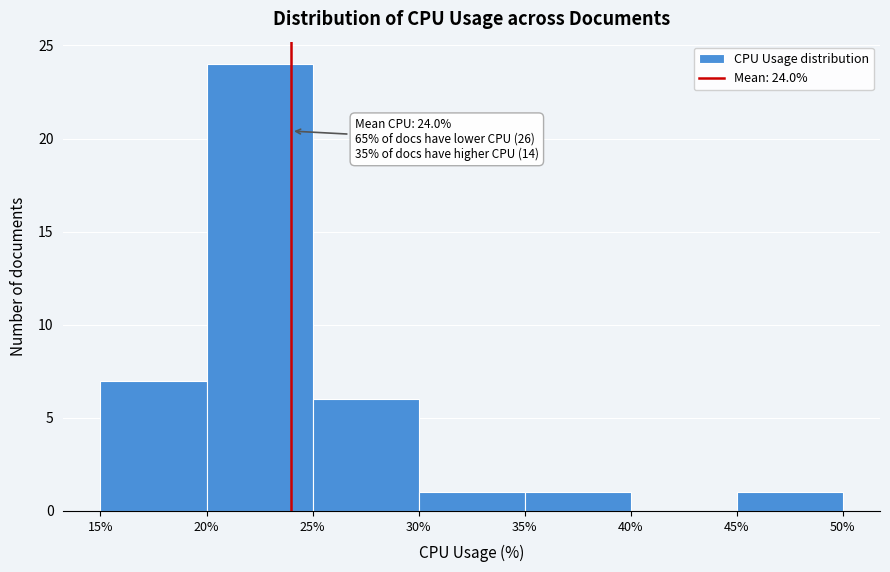

Which range on the x-axis has the tallest bar?

20% to 25%